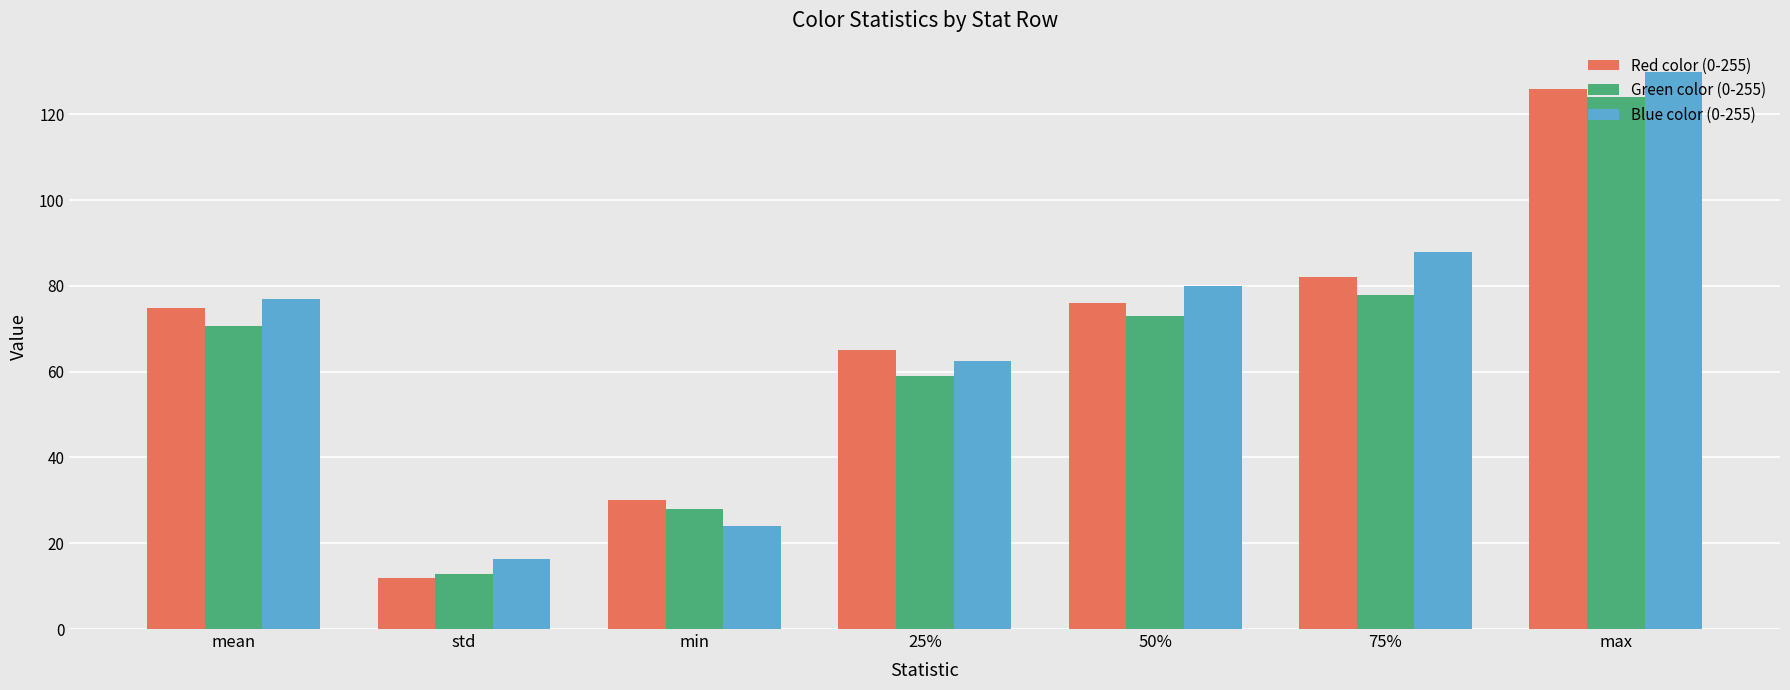

Reading right to left, transcribe all the data shown in this chart.

Red color (0-255): max=126.0	75%=82.0	50%=76.0	25%=65.0	min=30.0	std=11.9	mean=75.0
Green color (0-255): max=124.0	75%=78.0	50%=73.0	25%=59.0	min=28.0	std=12.8	mean=70.7
Blue color (0-255): max=130.0	75%=88.0	50%=80.0	25%=62.5	min=24.0	std=16.4	mean=76.9